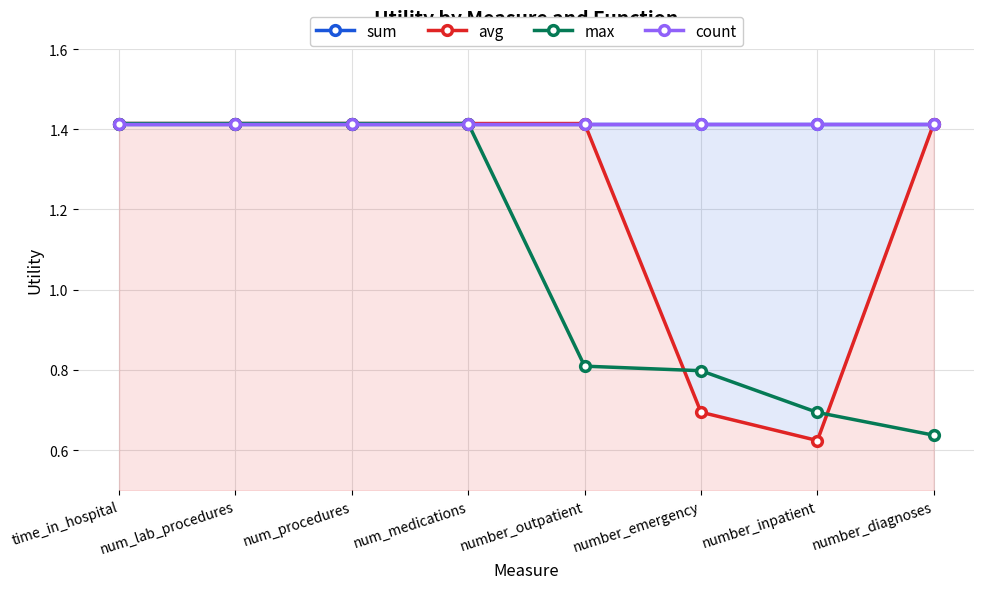

What is the lowest value of the avg series?

0.6